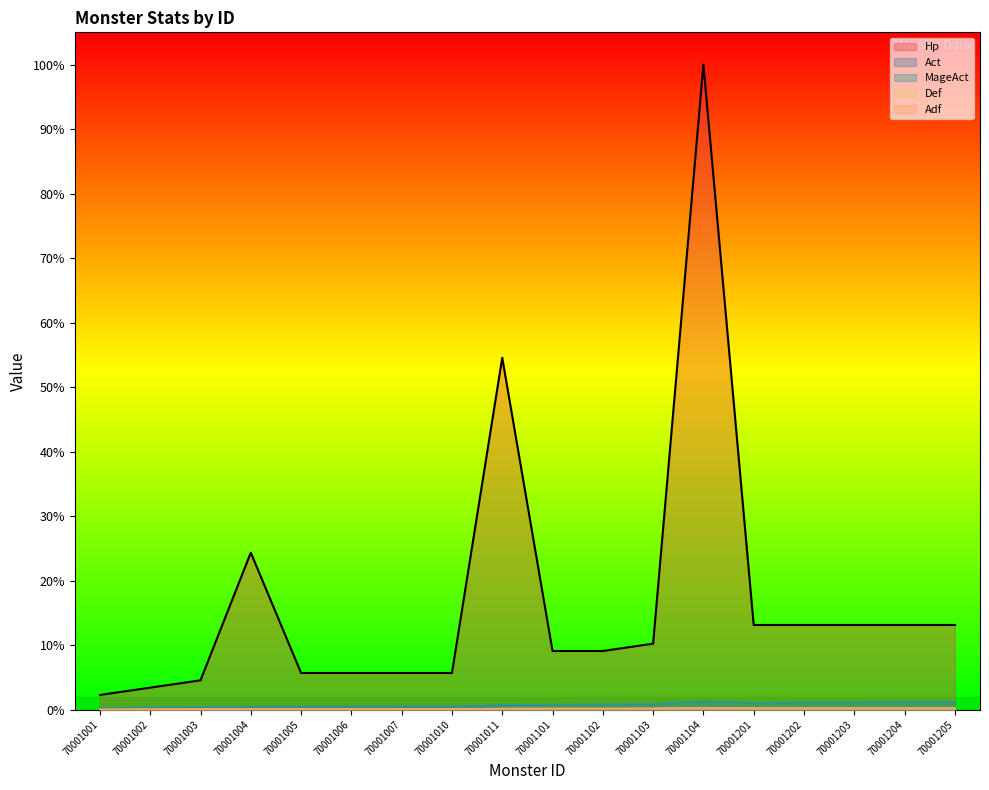

Between 70001005 and 70001201, which series saw the biggest shift?

Hp